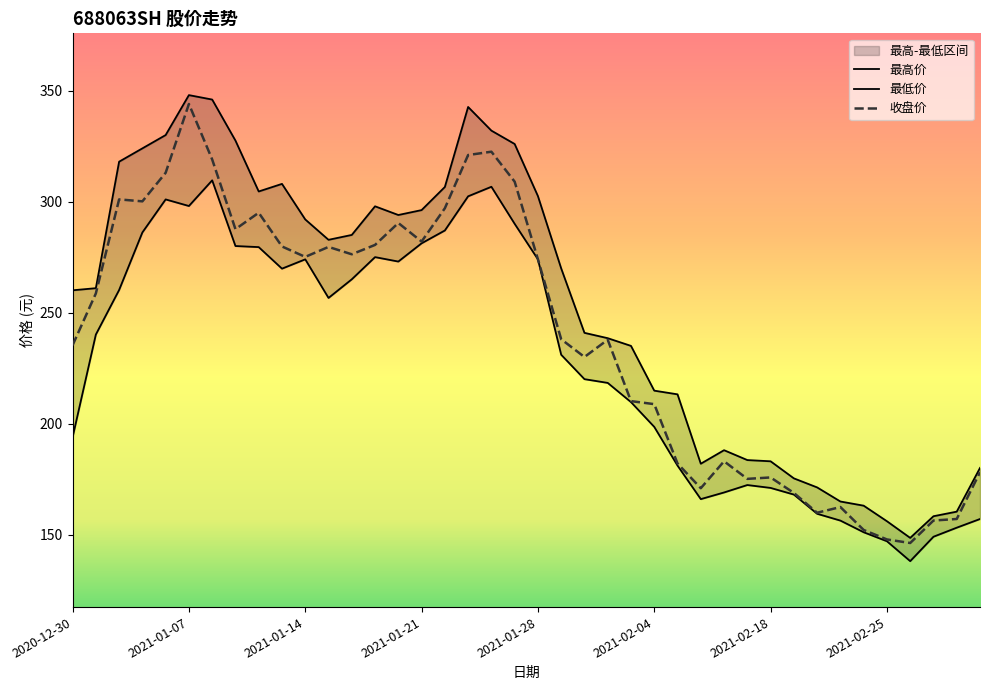

What is the label of the 18th point from the left?

2021-01-25